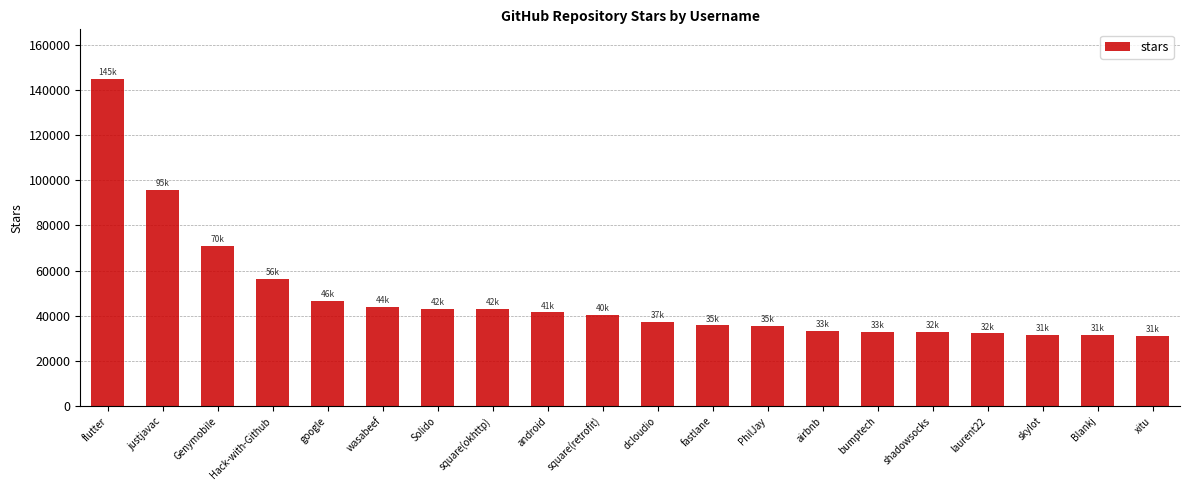

Between wasabeef and flutter, which is larger?

flutter